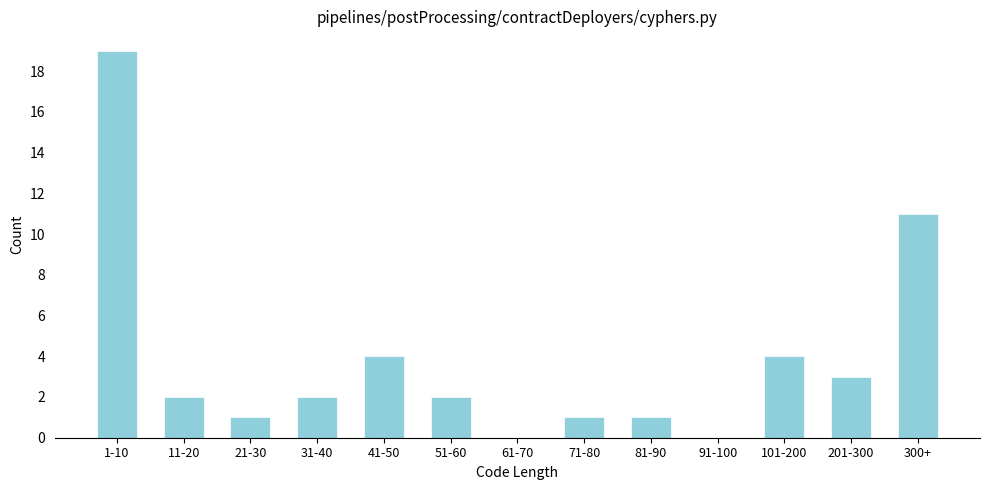

Reading left to right, transcribe all the data shown in this chart.

1-10=19	11-20=2	21-30=1	31-40=2	41-50=4	51-60=2	61-70=0	71-80=1	81-90=1	91-100=0	101-200=4	201-300=3	300+=11